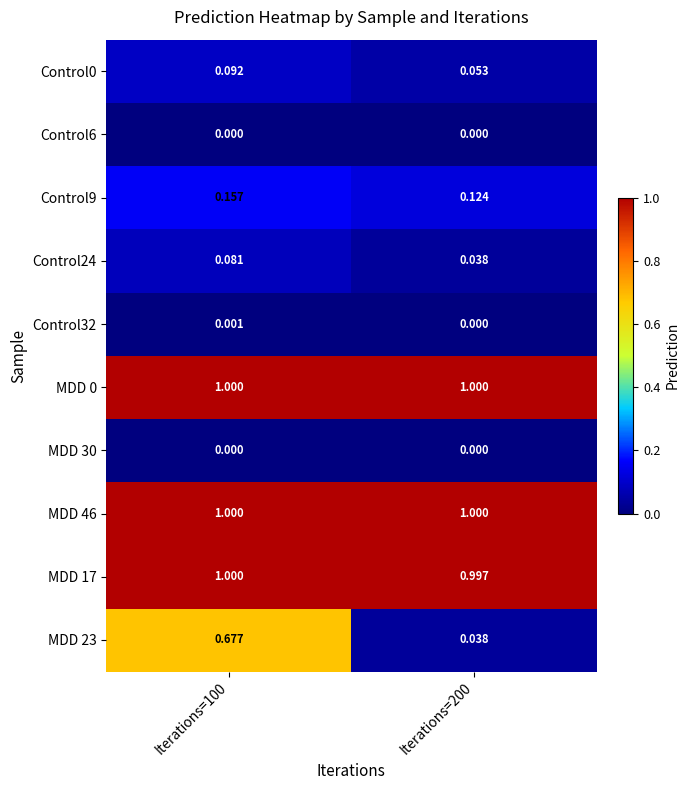

Is the value of Control6 at Iterations=200 greater than the value of Control24 at Iterations=200?

No